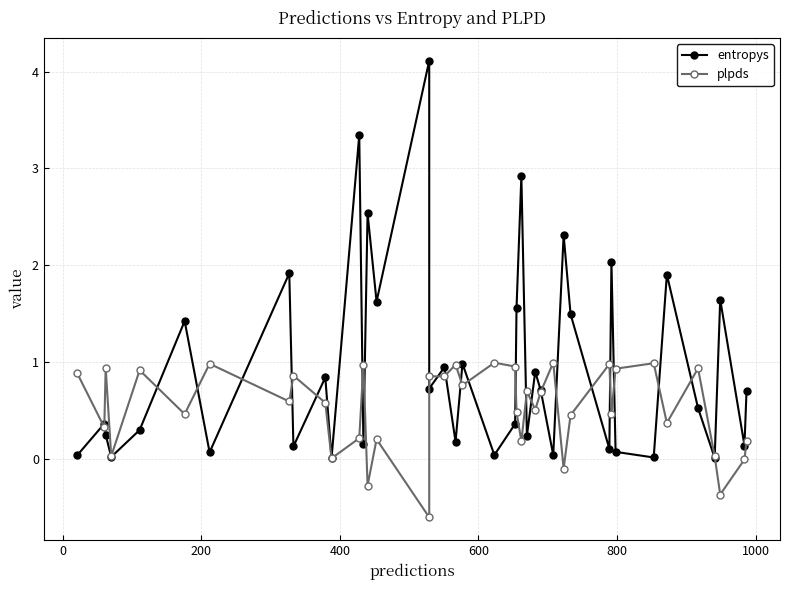

True or false: plpds has more than 1 points higher than both neighbors.

True